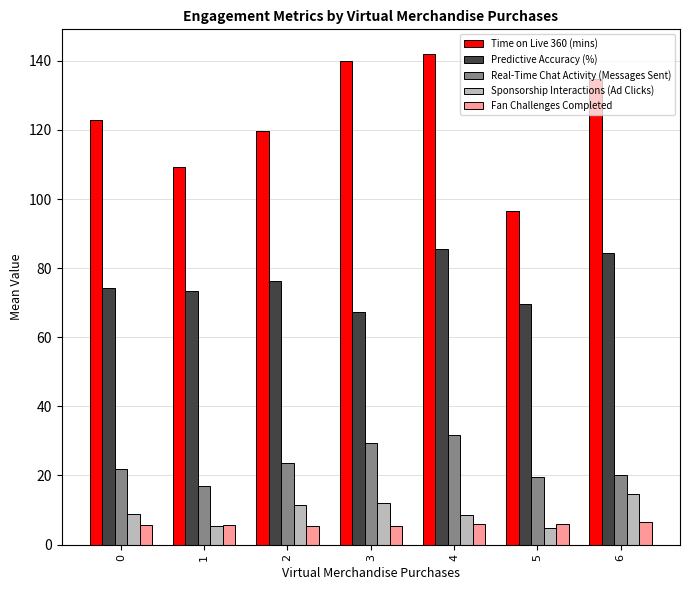

What is the difference between the Time on Live 360 (mins) values at 2 and 4?

22.3